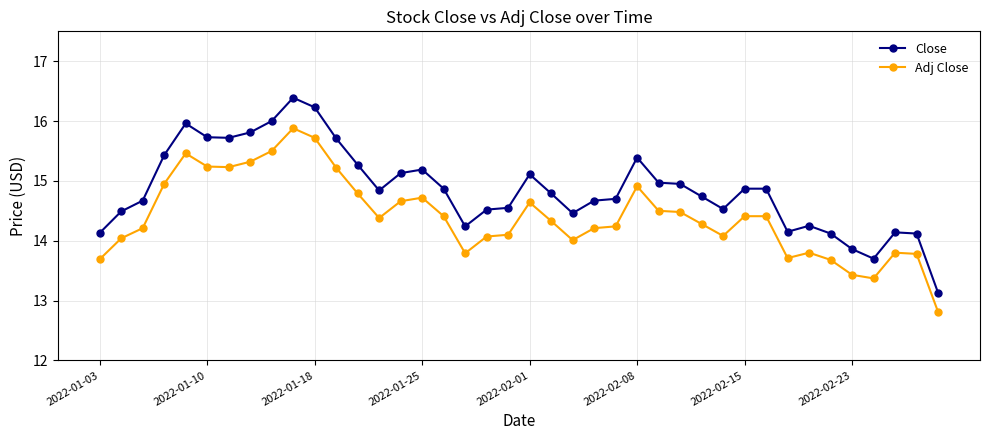

Is this an area chart (filled region under the line)?

No